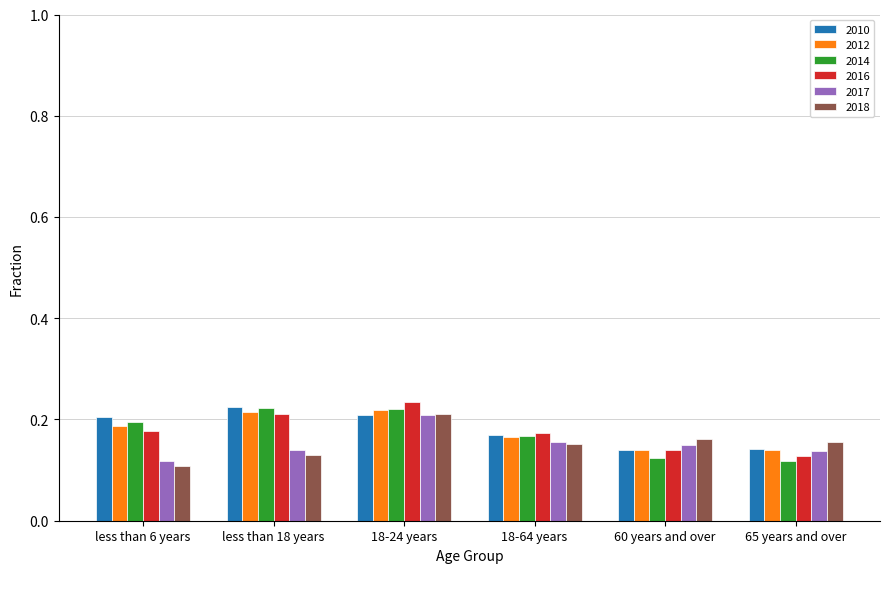

Is it true that 2010 equals 0.2 at 18-64 years?

True